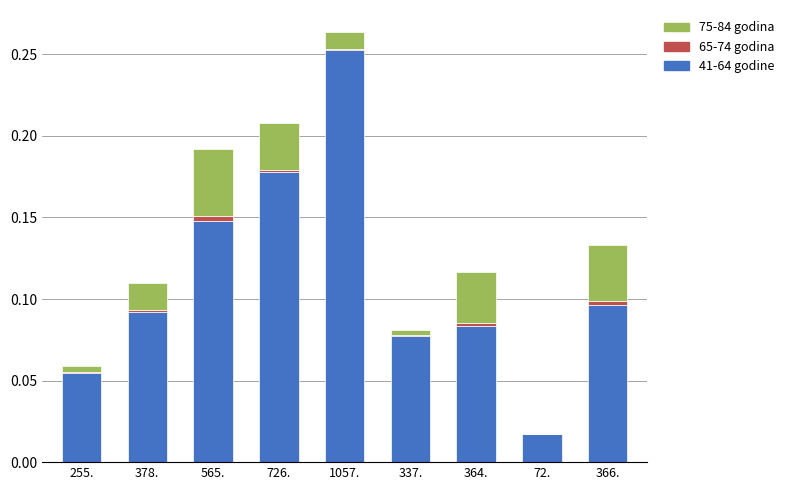

At which category is the sum across all series the highest?

1057.